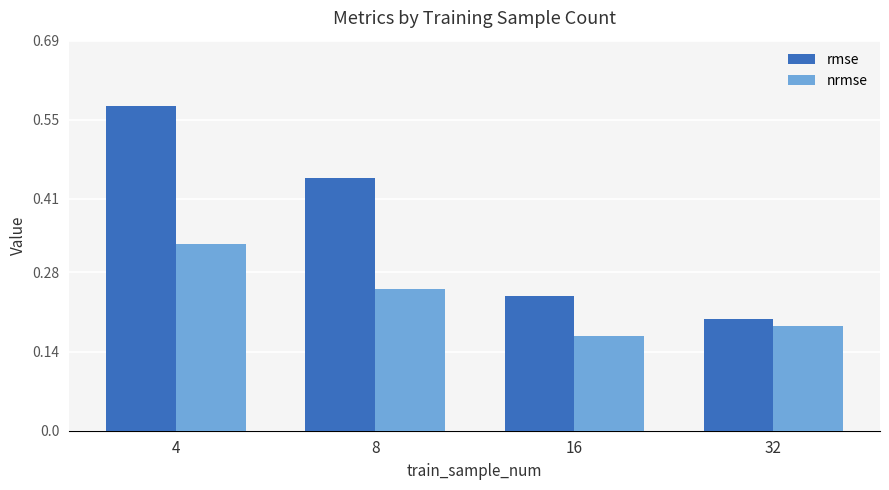

What is the sum of the rmse values at 4 and 8?

1.0